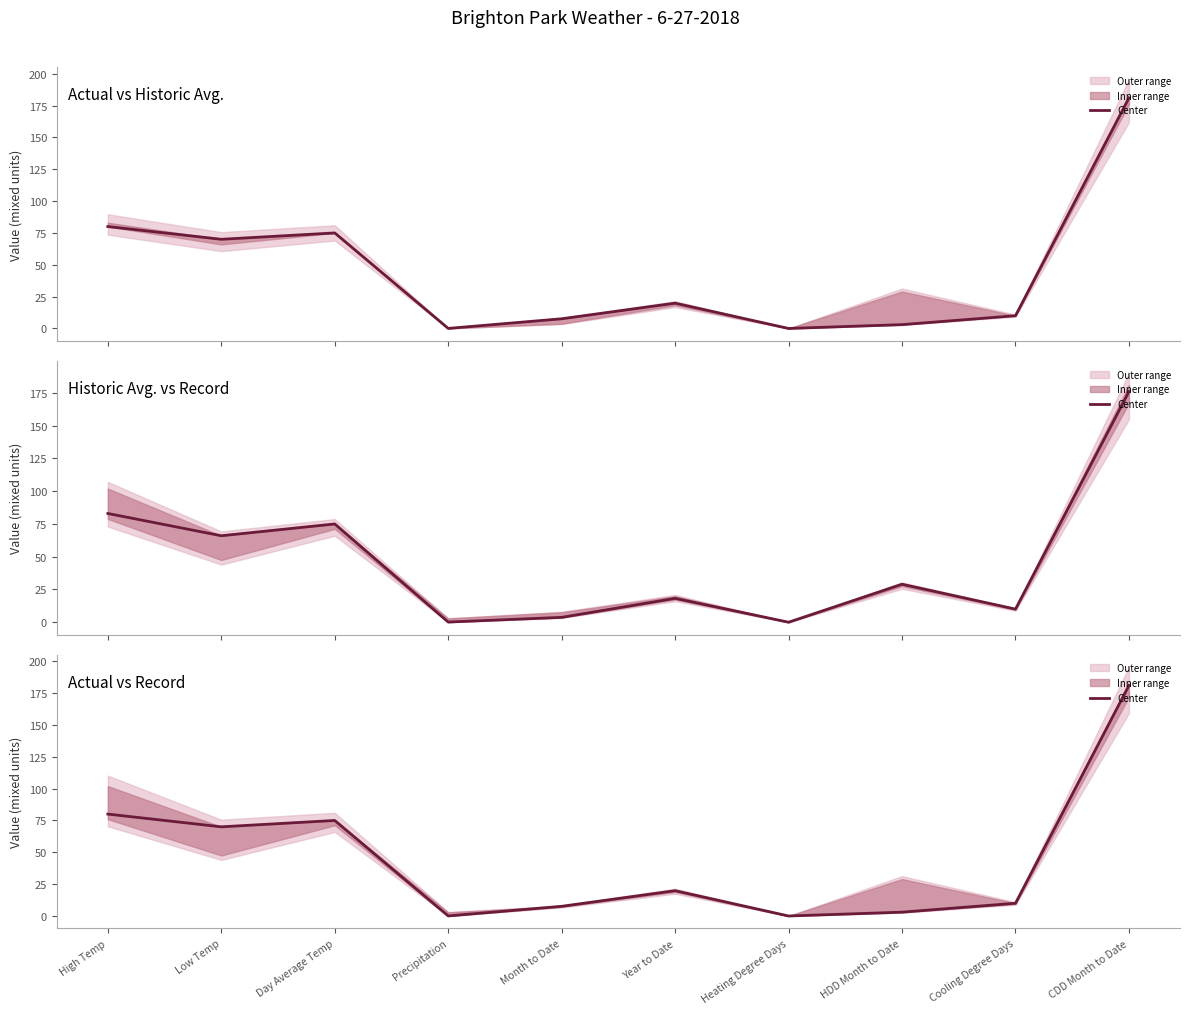

What is the approximate value at CDD Month to Date?

181.0